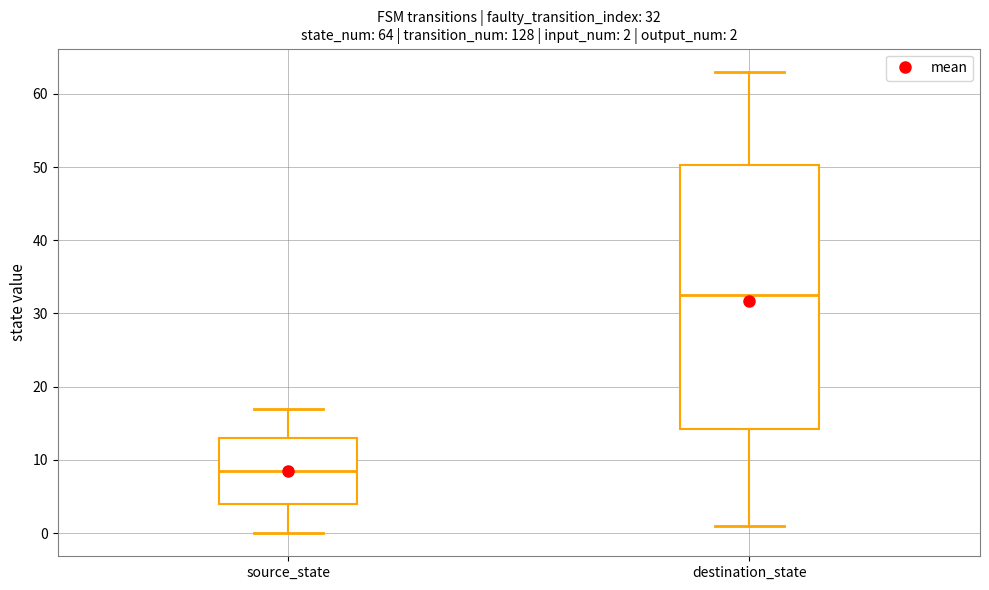

Which box has the highest median line?

destination_state